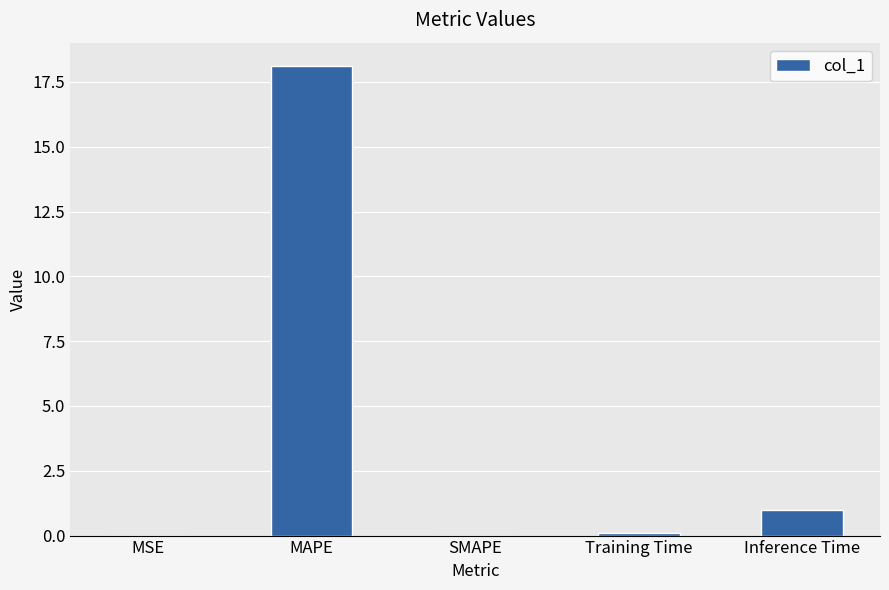

Count the number of categories in the chart.

5